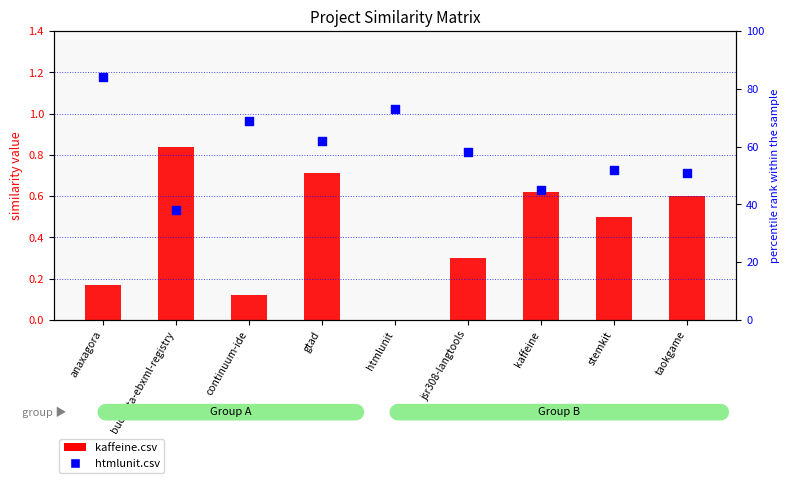

Which series contains the lowest Y value?

kaffeine.csv